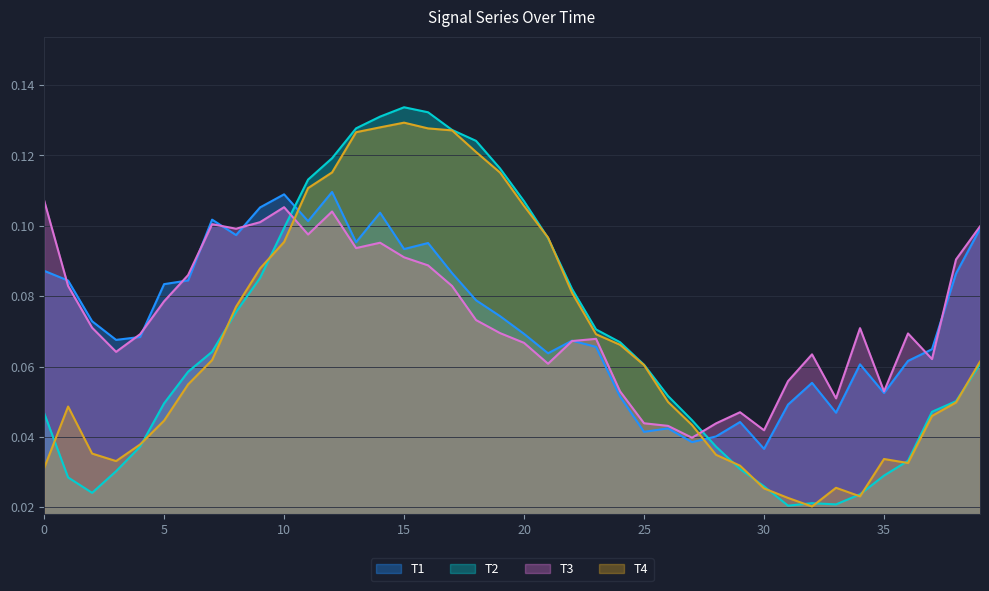

Reading left to right, transcribe all the data shown in this chart.

T1: 0.1	0.1	0.1	0.1	0.1	0.1	0.1	0.1	0.1	0.1	0.1	0.1	0.1	0.1	0.1	0.1	0.1	0.1	0.1	0.1	0.1	0.1	0.1	0.1	0.1	0.0	0.0	0.0	0.0	0.0	0.0	0.0	0.1	0.0	0.1	0.1	0.1	0.1	0.1	0.1
T2: 0.0	0.0	0.0	0.0	0.0	0.0	0.1	0.1	0.1	0.1	0.1	0.1	0.1	0.1	0.1	0.1	0.1	0.1	0.1	0.1	0.1	0.1	0.1	0.1	0.1	0.1	0.1	0.0	0.0	0.0	0.0	0.0	0.0	0.0	0.0	0.0	0.0	0.0	0.1	0.1
T3: 0.1	0.1	0.1	0.1	0.1	0.1	0.1	0.1	0.1	0.1	0.1	0.1	0.1	0.1	0.1	0.1	0.1	0.1	0.1	0.1	0.1	0.1	0.1	0.1	0.1	0.0	0.0	0.0	0.0	0.0	0.0	0.1	0.1	0.1	0.1	0.1	0.1	0.1	0.1	0.1
T4: 0.0	0.0	0.0	0.0	0.0	0.0	0.1	0.1	0.1	0.1	0.1	0.1	0.1	0.1	0.1	0.1	0.1	0.1	0.1	0.1	0.1	0.1	0.1	0.1	0.1	0.1	0.0	0.0	0.0	0.0	0.0	0.0	0.0	0.0	0.0	0.0	0.0	0.0	0.0	0.1